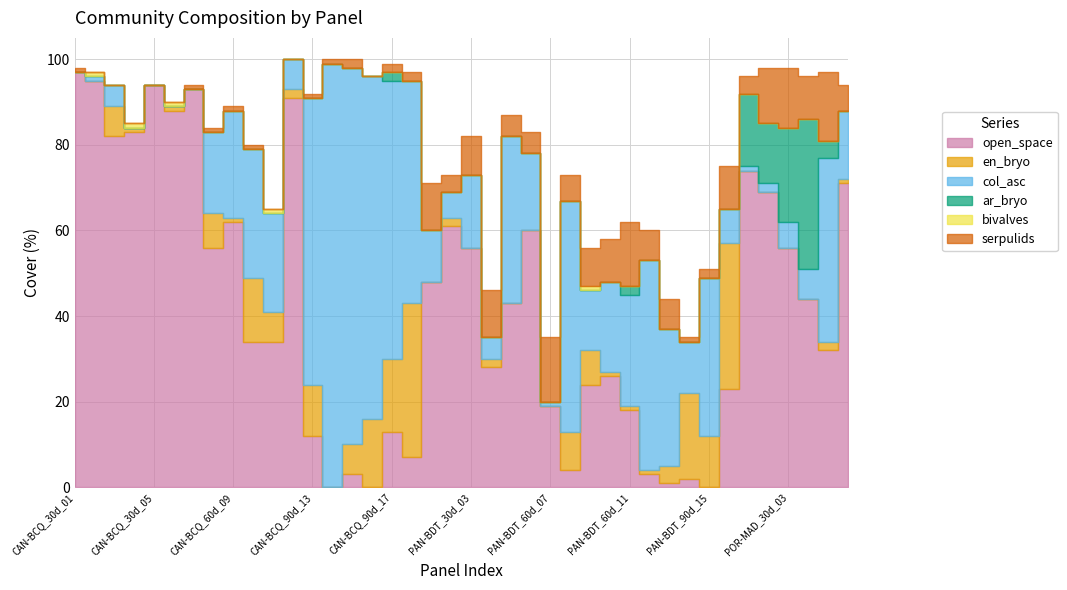

The value of col_asc at CAN-BCQ_90d_15 is 130. True or false?

False